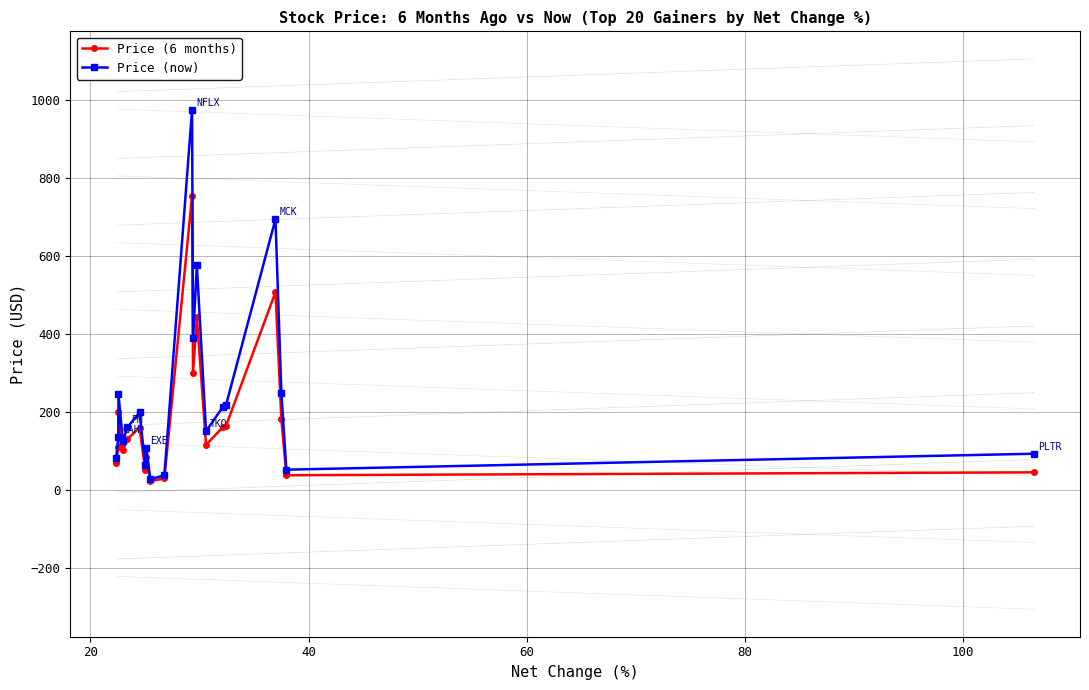

List the series in order of their overall mean, highest first.

Price (now), Price (6 months)